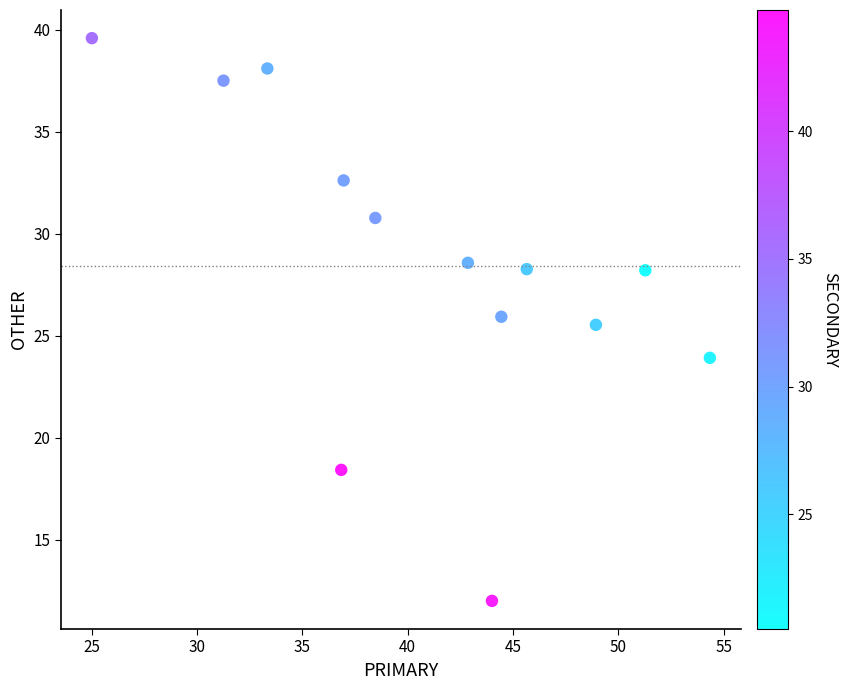

What Y value in the scatter plot is closest to 25?

25.5